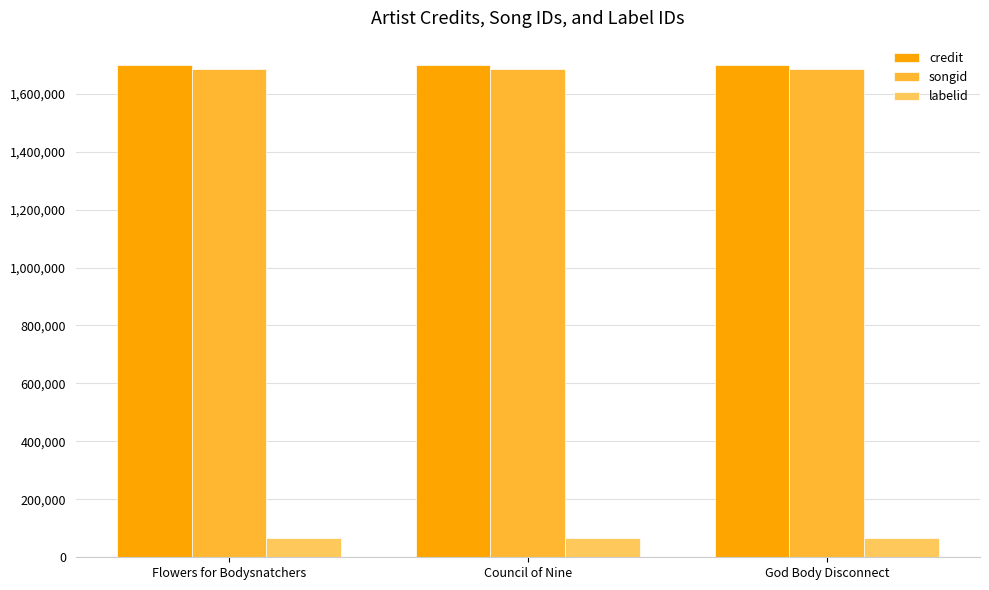

Is it true that songid equals 1686050 at God Body Disconnect?

True